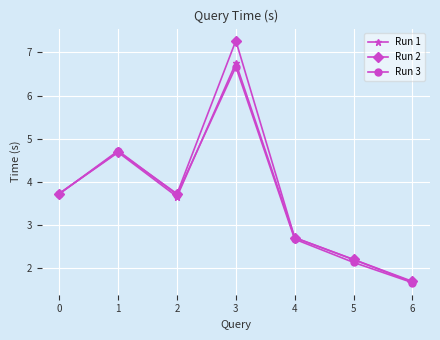

Which series changed the most between 2 and 5?

Run 3